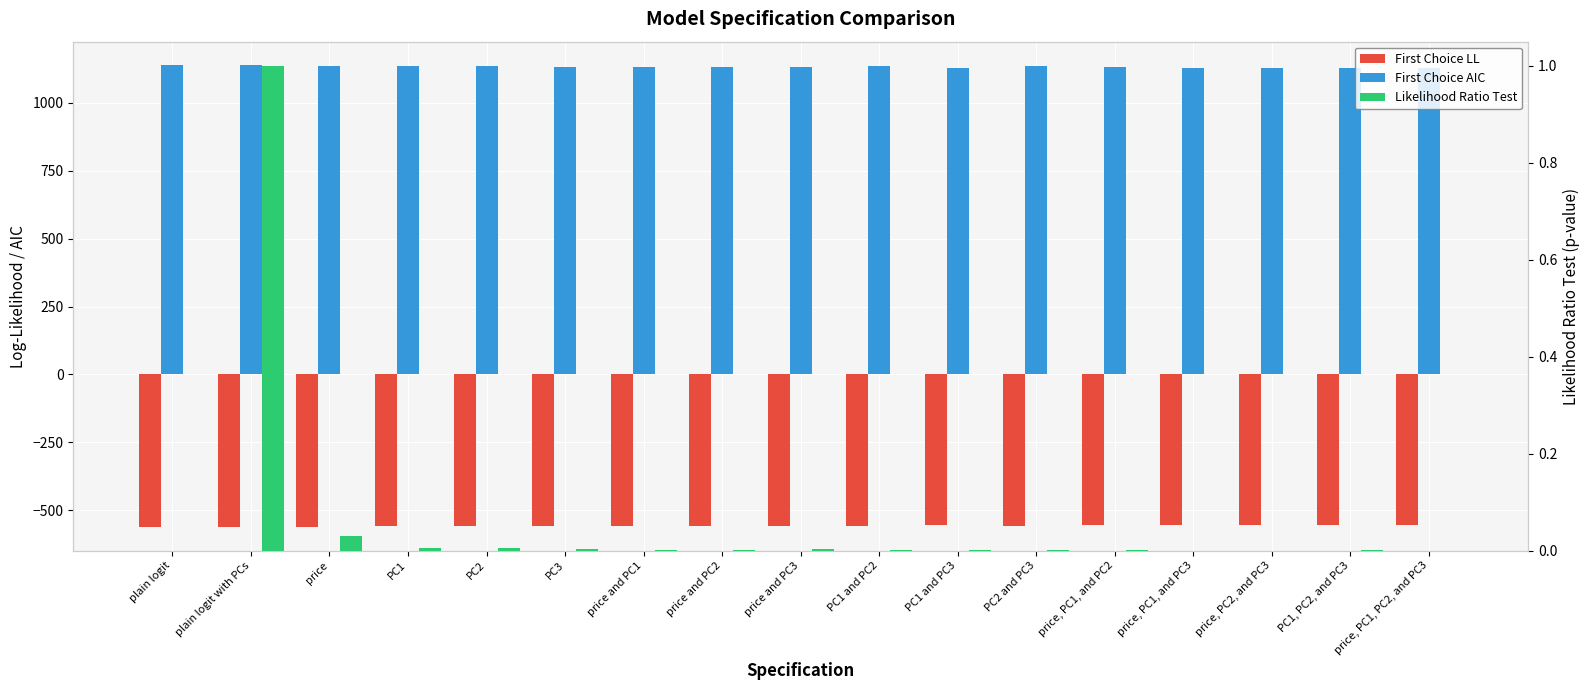

What is the maximum value shown in the chart?

1140.0